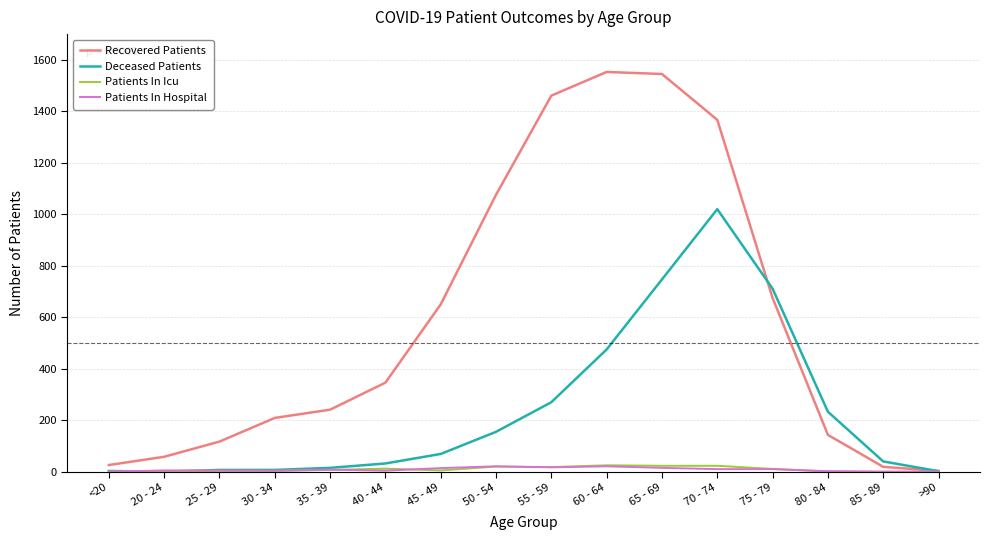

What is the highest value of the Deceased Patients series?

1020